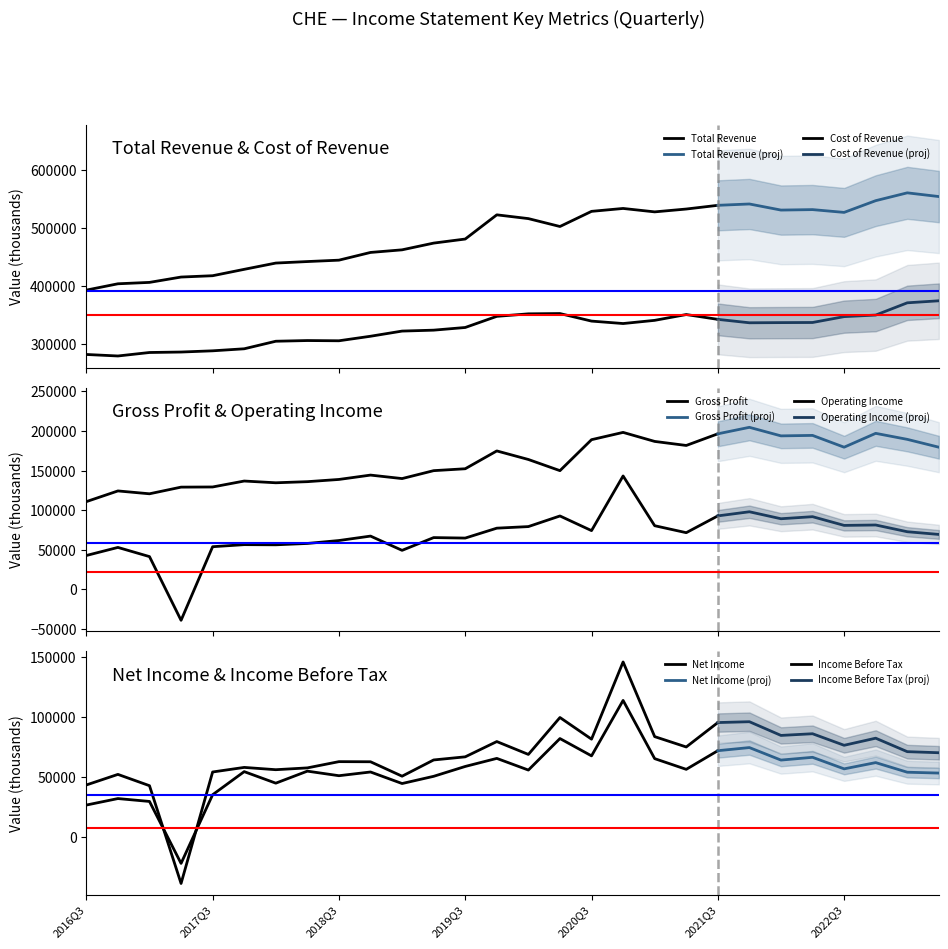

Rank the series by their maximum value, from highest to lowest.

Total Revenue, Cost of Revenue, Gross Profit, Income Before Tax, Operating Income, Net Income